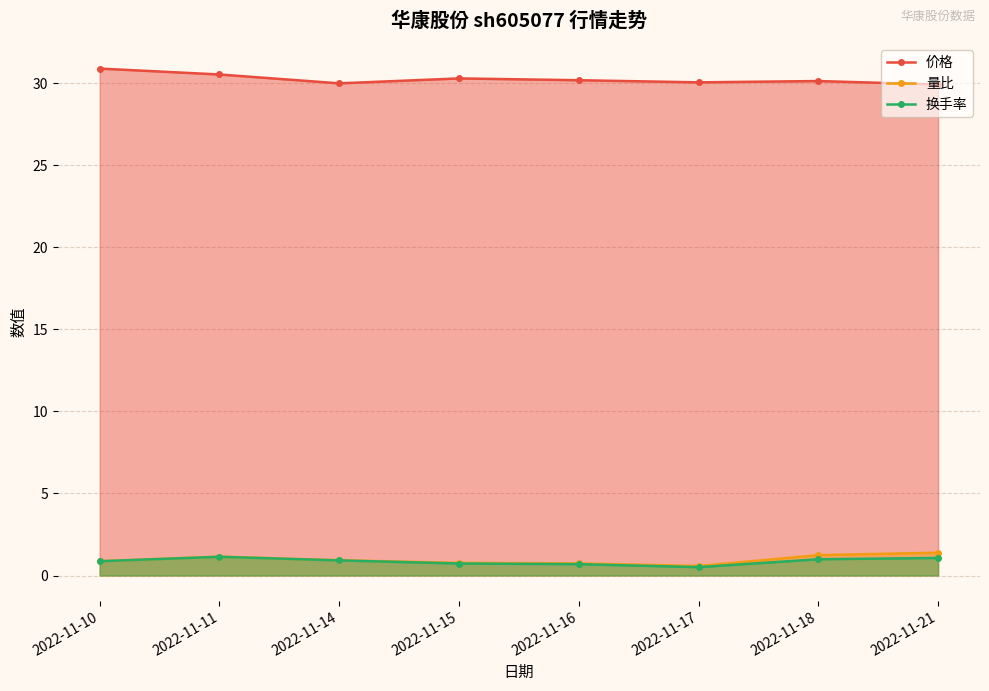

Reading left to right, list all the values displayed in this chart.

价格: 30.9	30.5	30.0	30.3	30.2	30.1	30.1	29.9
量比: 0.9	1.1	0.9	0.8	0.7	0.6	1.2	1.4
换手率: 0.9	1.1	0.9	0.7	0.7	0.5	1.0	1.1